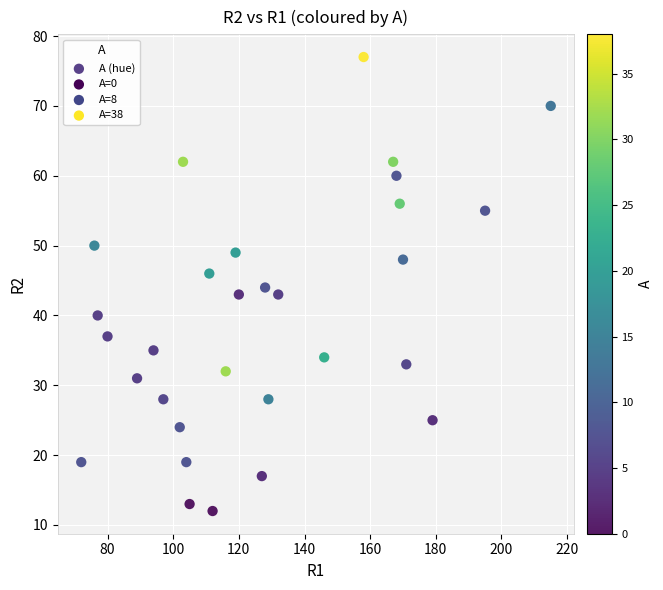

What is the range of Y values (max minus min)?

65